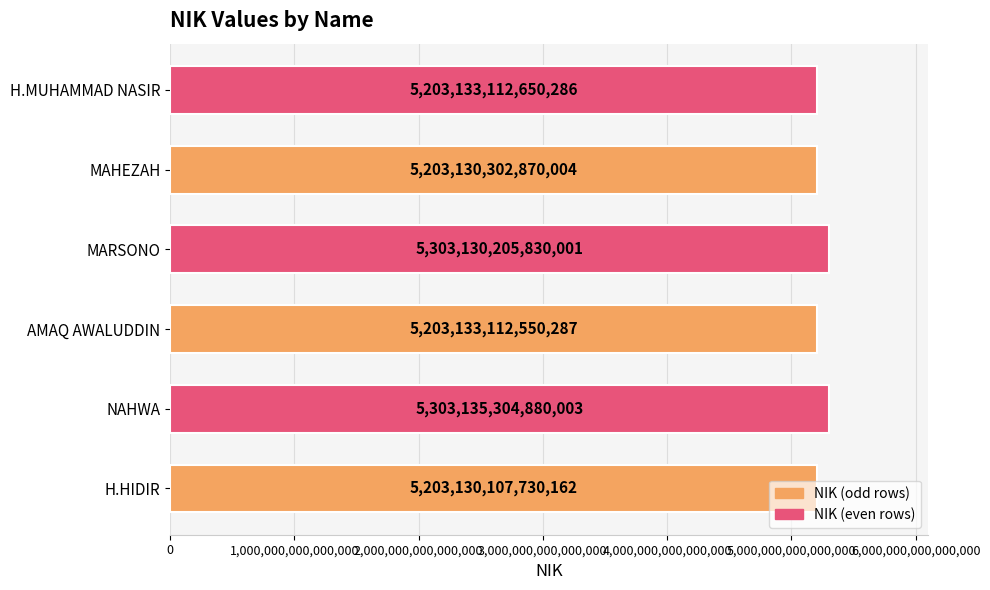

List the labels in order of value, largest first.

NAHWA, MARSONO, H.MUHAMMAD NASIR, AMAQ AWALUDDIN, MAHEZAH, H.HIDIR